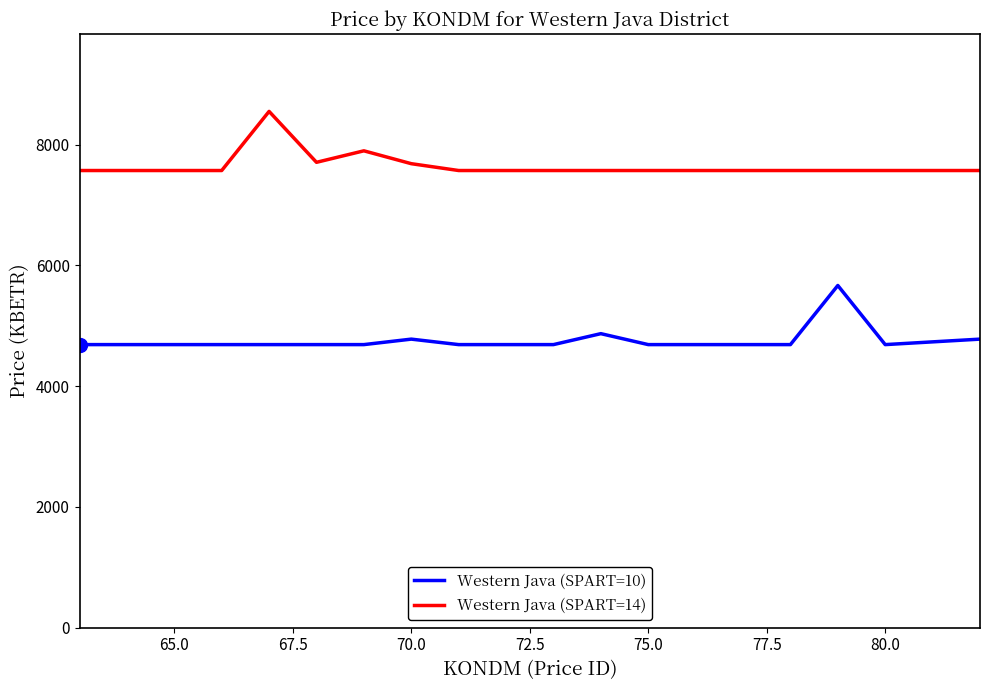

Which series has the largest total across all categories?

Western Java (SPART=14)